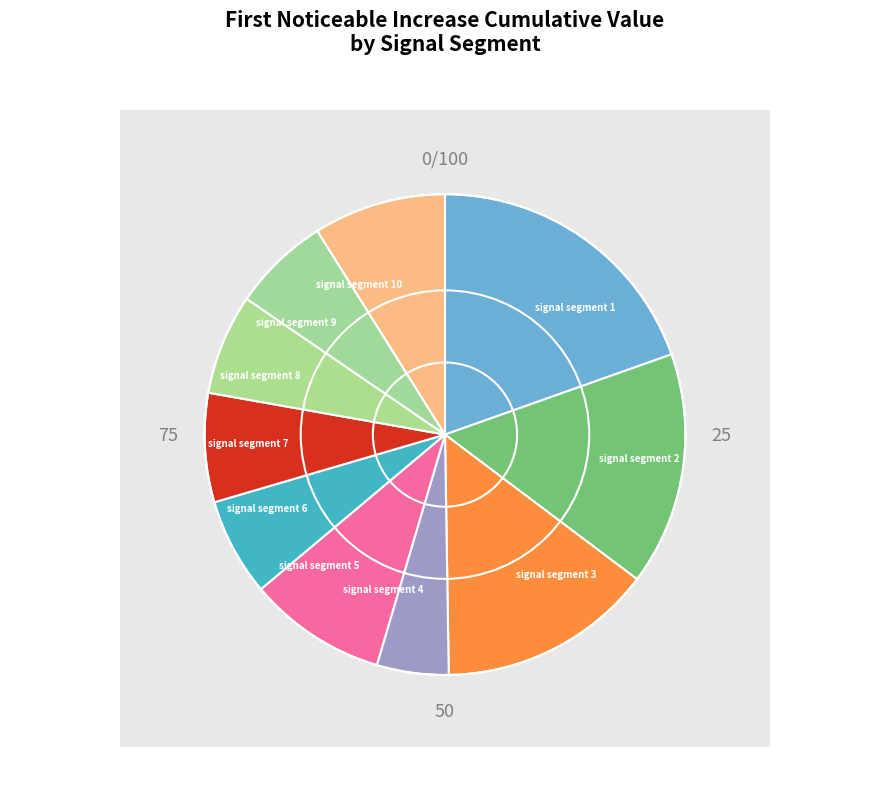

Combined, do signal segment 6 and signal segment 9 account for over 50%?

No